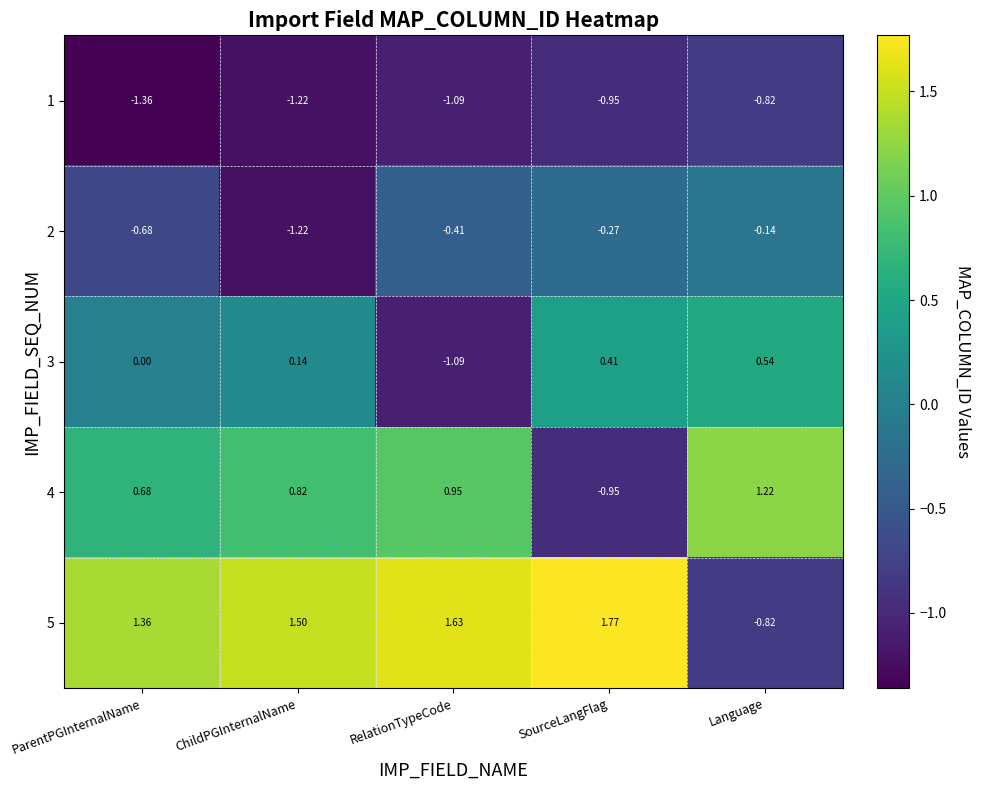

At which label is 5 closest to 0?

Language